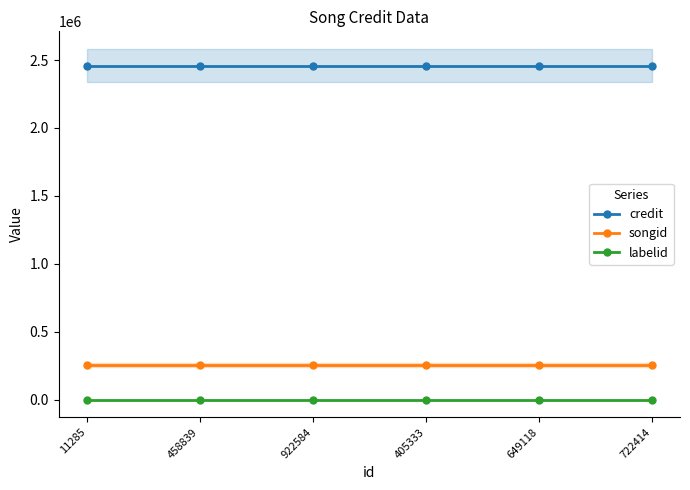

Count the number of categories in the chart.

6